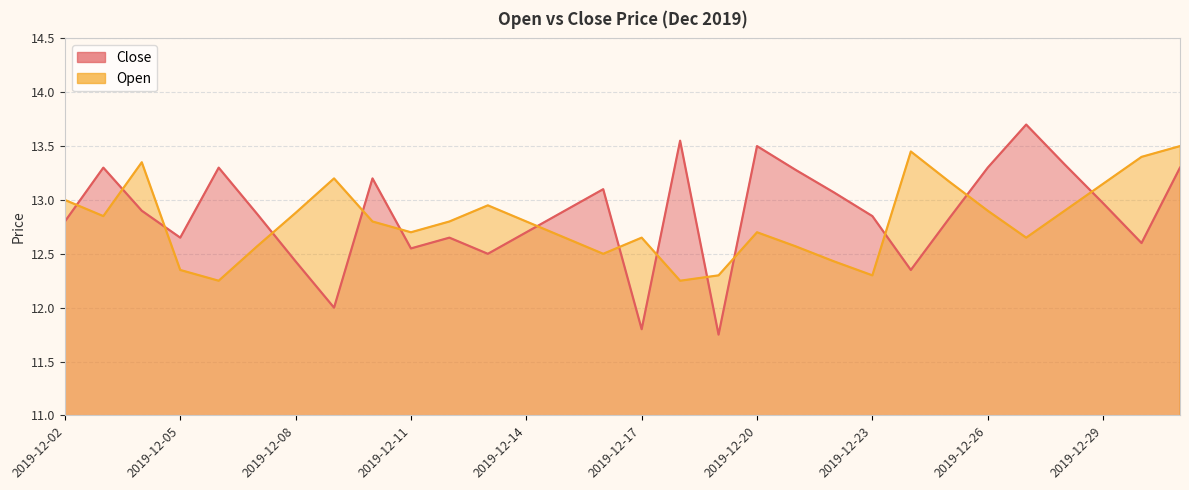

What are all the series names shown in the legend?

Close, Open